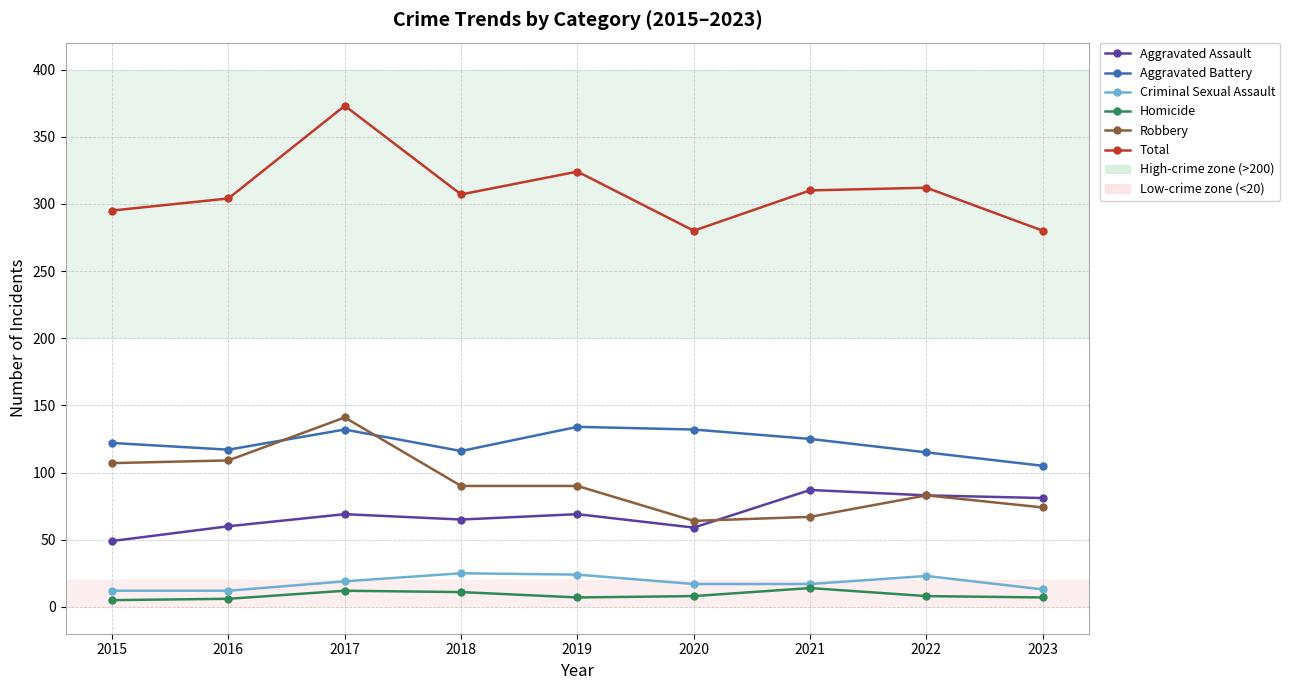

True or false: Criminal Sexual Assault and Total intersect in this chart.

False